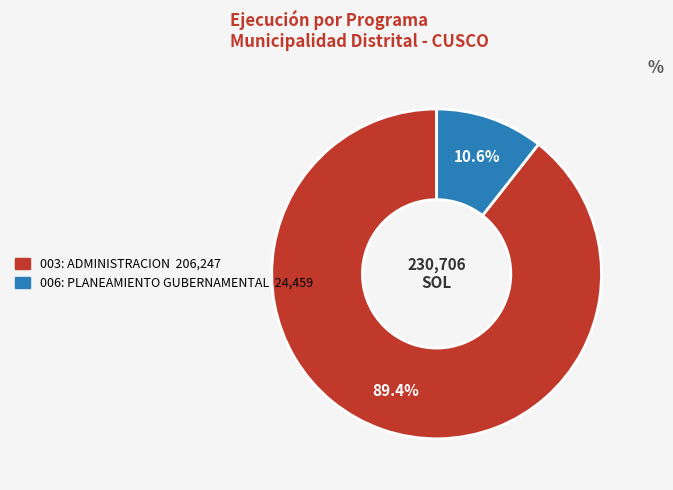

To the nearest percent, what is the difference between the largest and smallest slice percentages?

79%